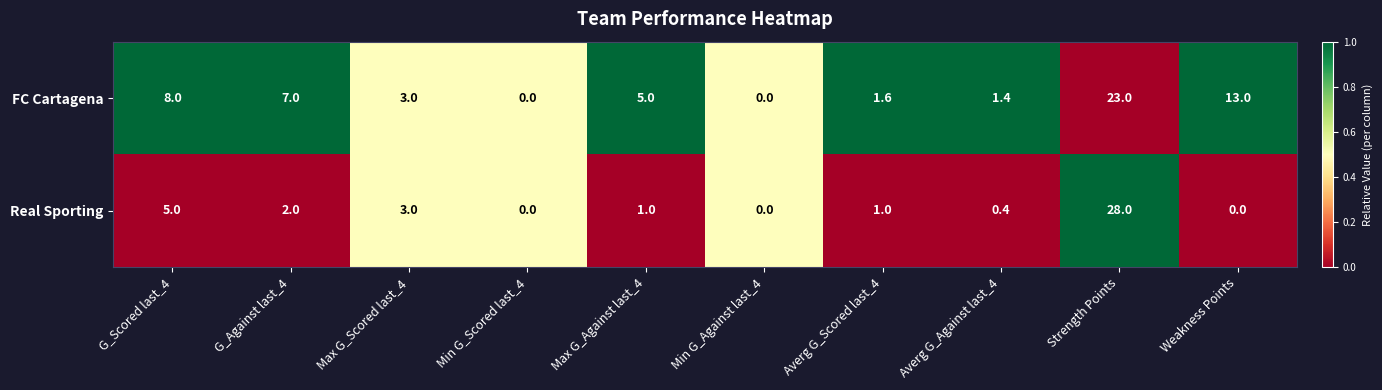

What is the sum of the FC Cartagena values at Min G_Against last_4 and Averg G_Scored last_4?

1.6